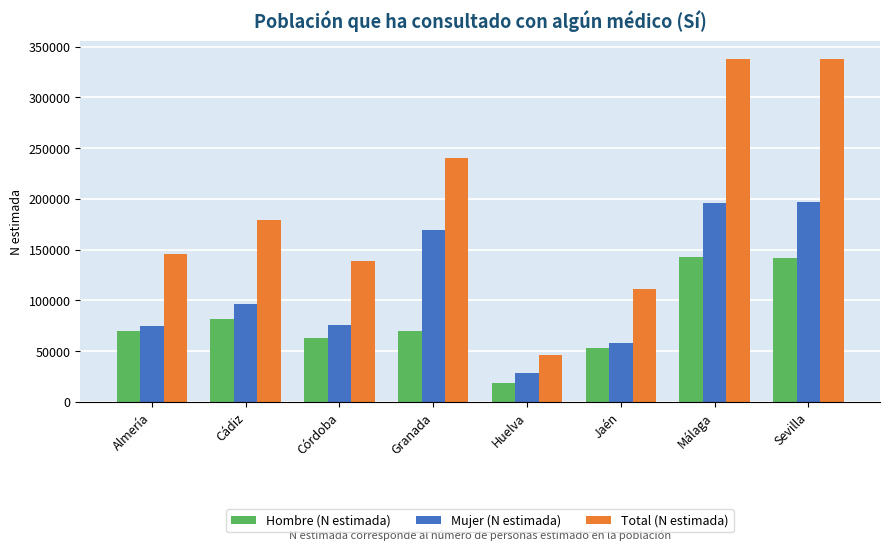

What value does the Mujer (N estimada) series have at Almería?

75257